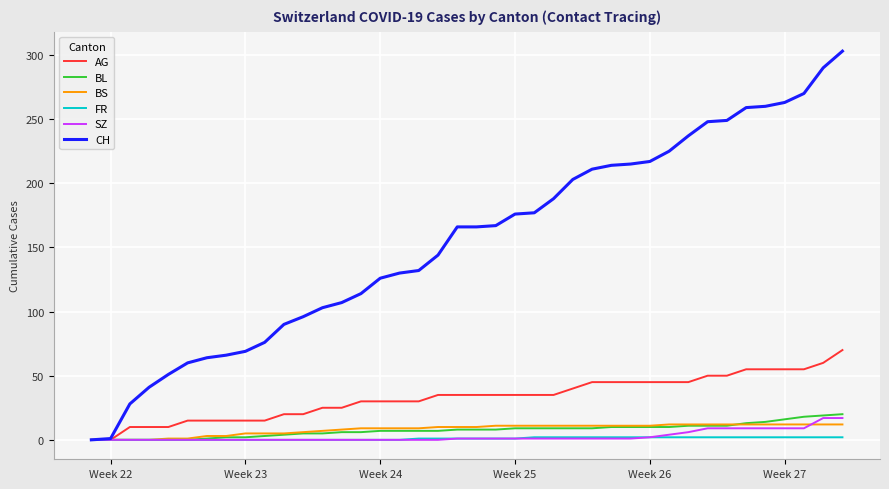

Which series has the largest range (max minus min)?

CH